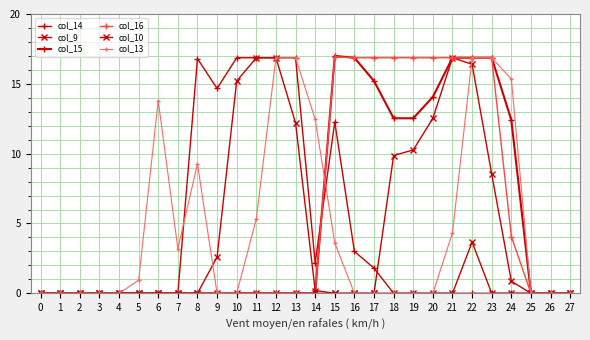

True or false: col_13 has a value of -11.6 at 0.

False